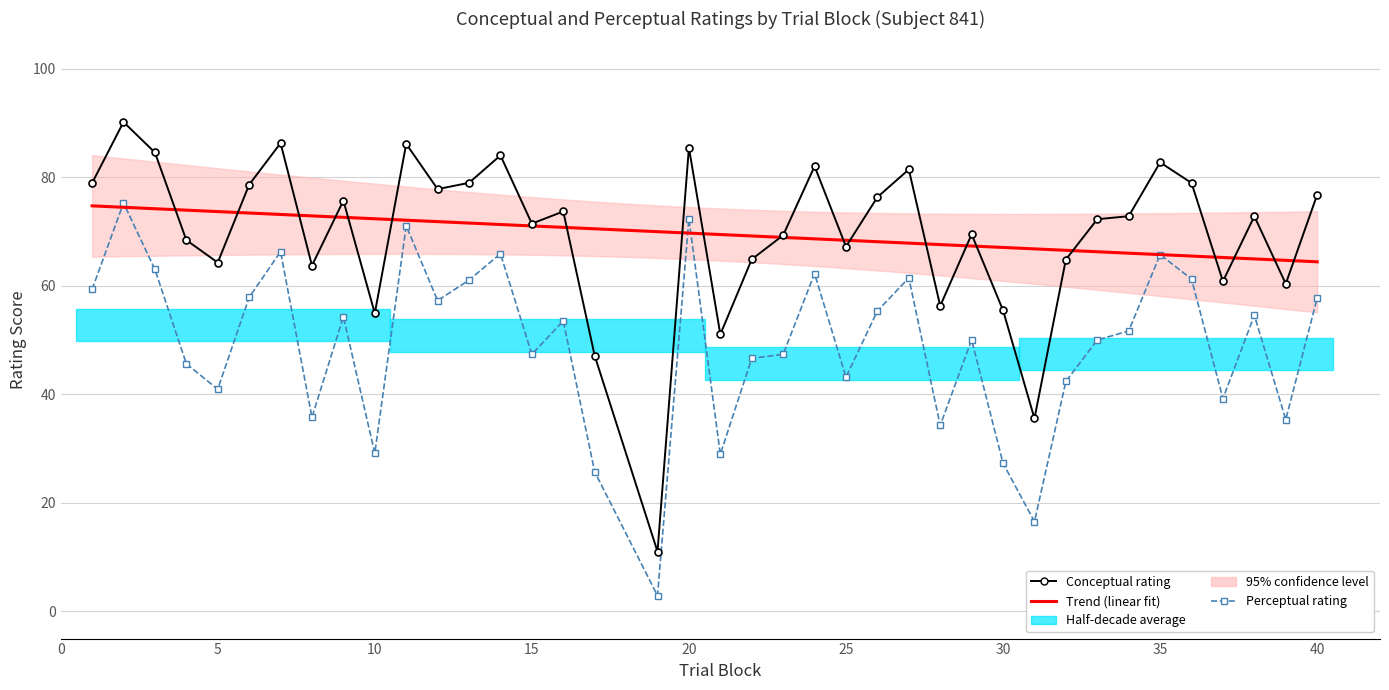

How many data points in conceptual are less than 72?

18